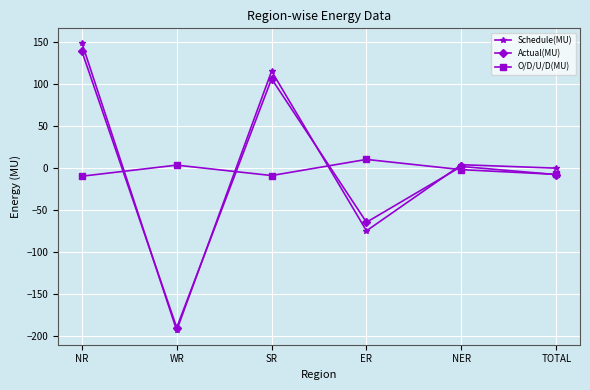

Is the value of Actual(MU) at ER greater than the value of O/D/U/D(MU) at ER?

No